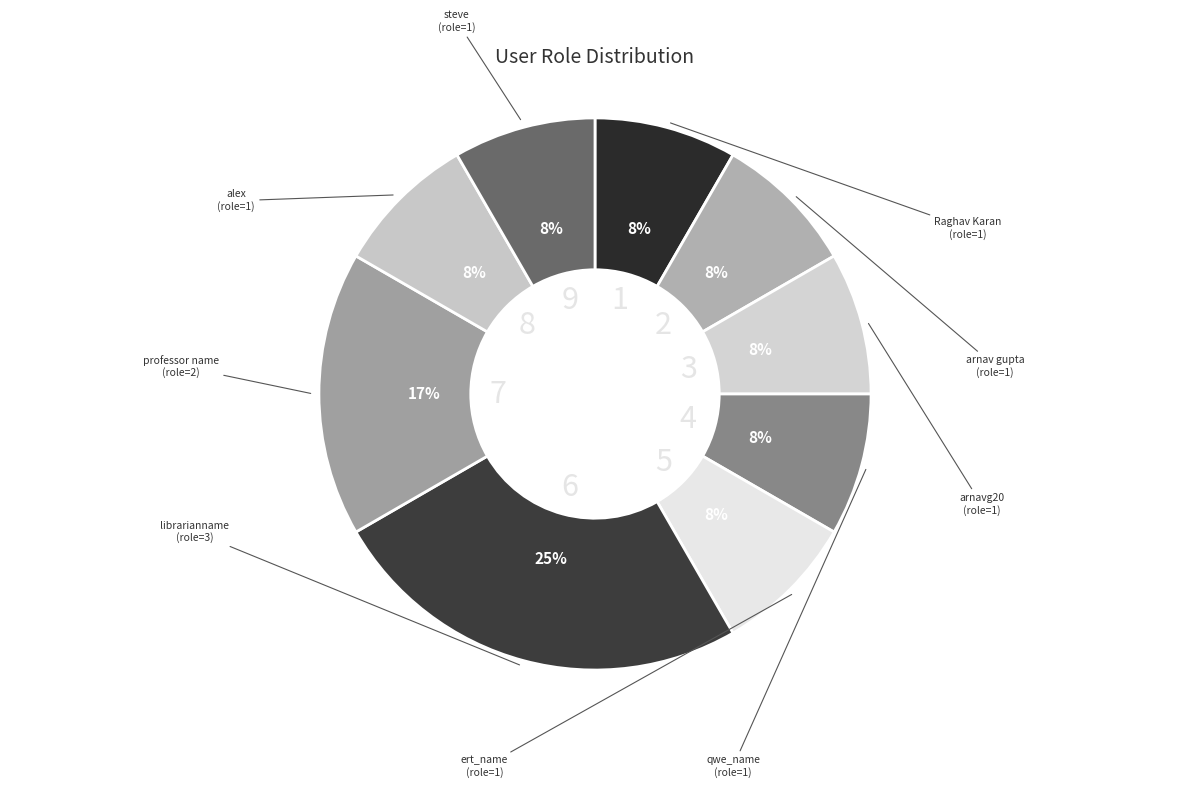

Count the number of slices in the pie.

9